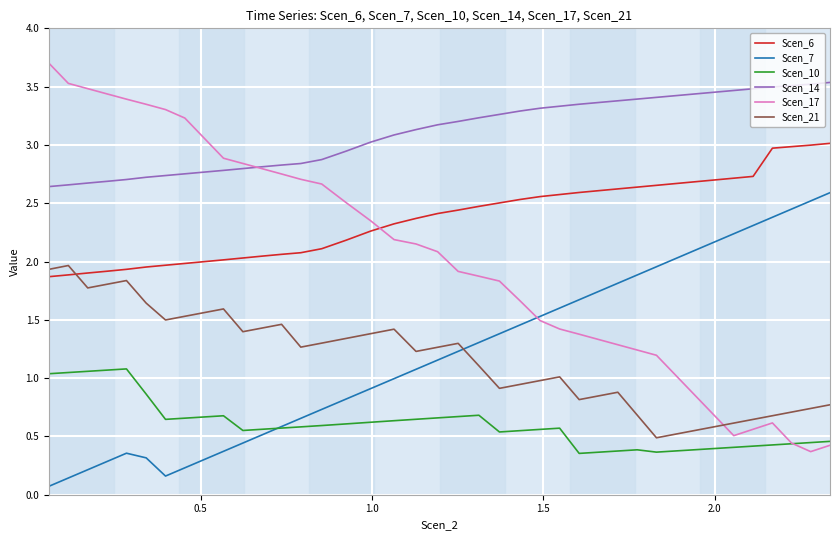

True or false: Scen_14 and Scen_6 cross at least once.

False